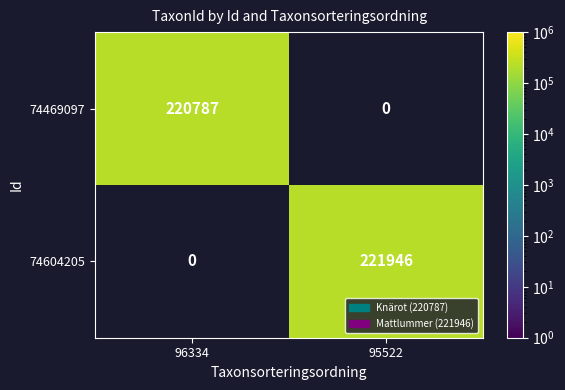

Where is 74469097 nearest to the value 110393?

95522